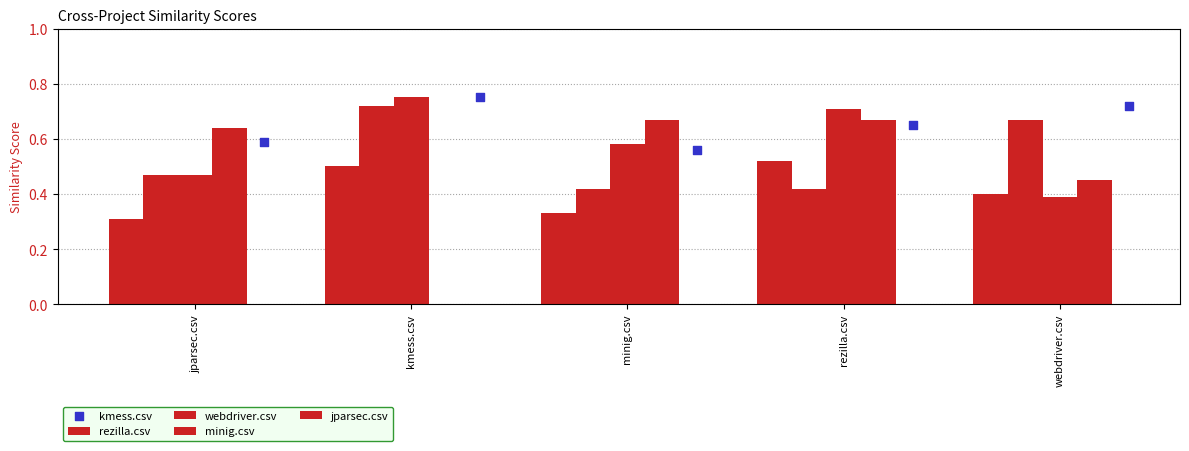

Which series contains the lowest Y value?

jparsec.csv